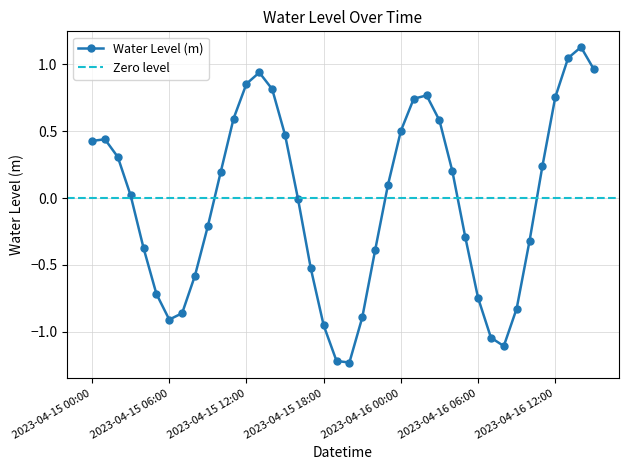

How many negative values are there?

19